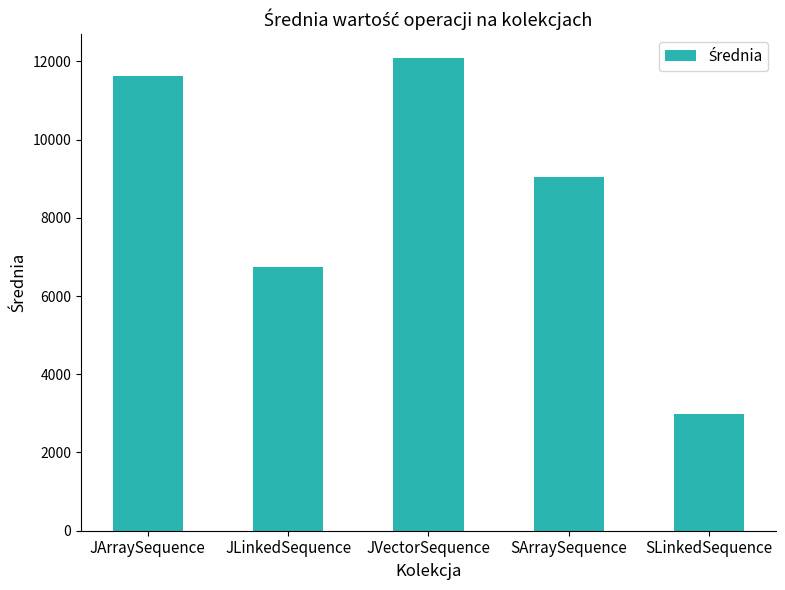

Between SArraySequence and JVectorSequence, which is larger?

JVectorSequence